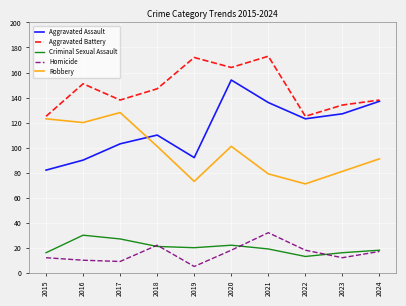

The value of Homicide at 2018 is 38. True or false?

False